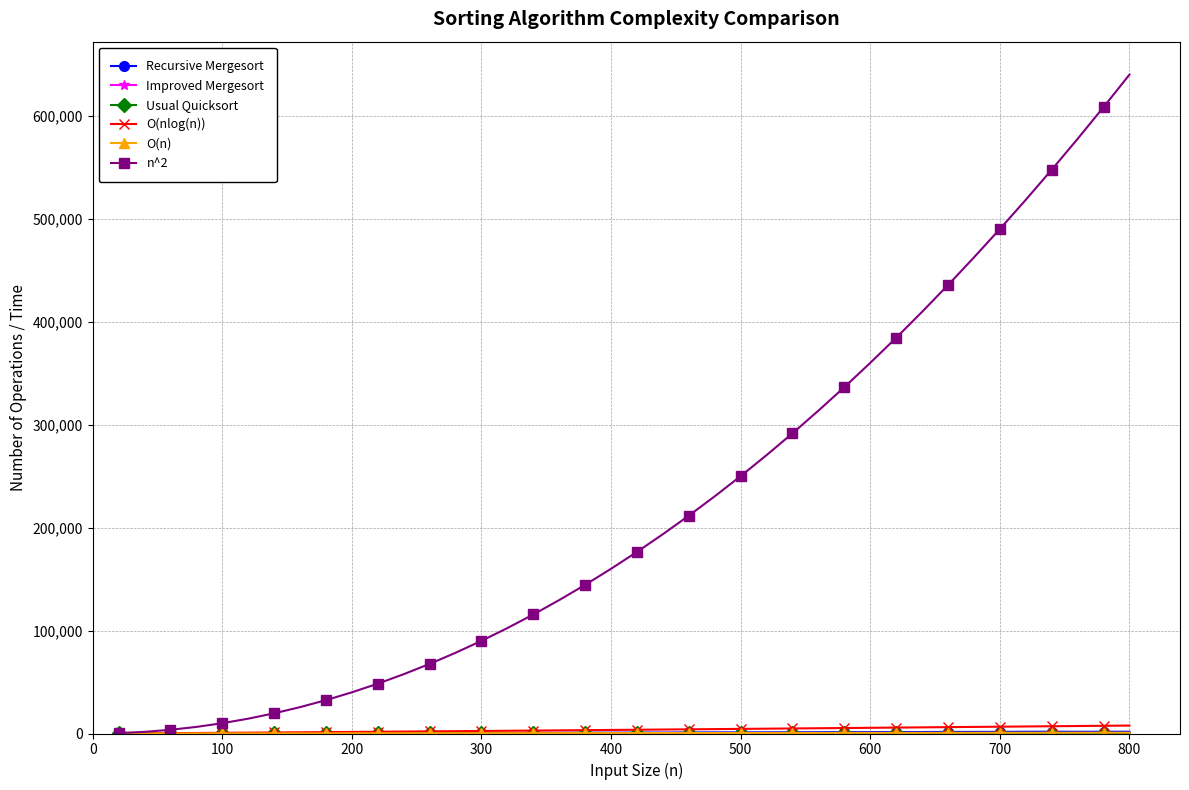

What is the average value of the n^2 series?

221400.0